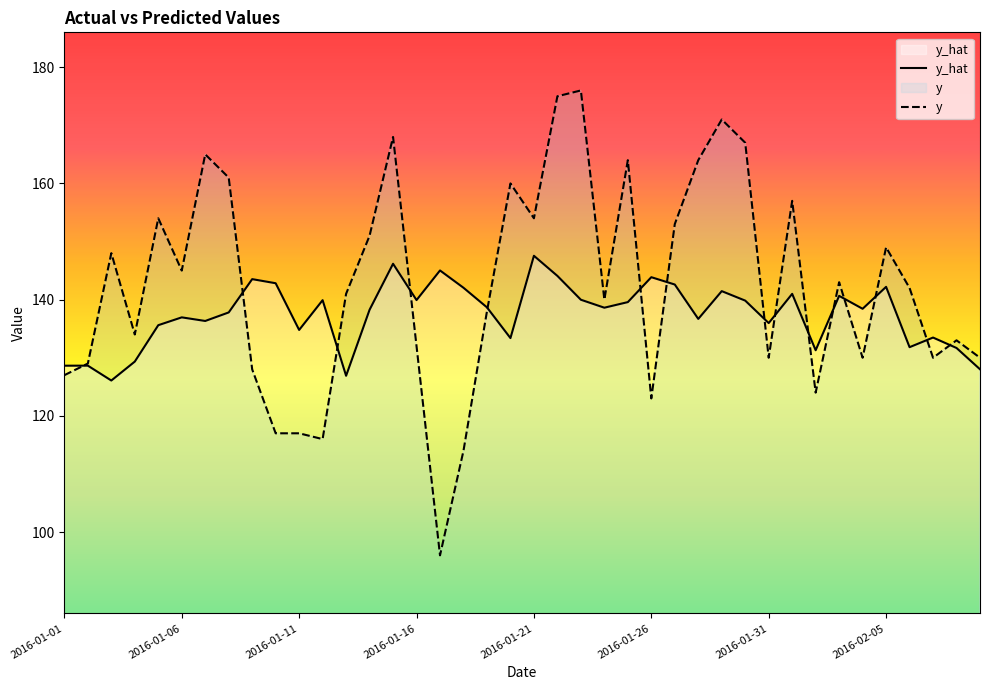

Rank the series by their maximum value, from highest to lowest.

y, y_hat